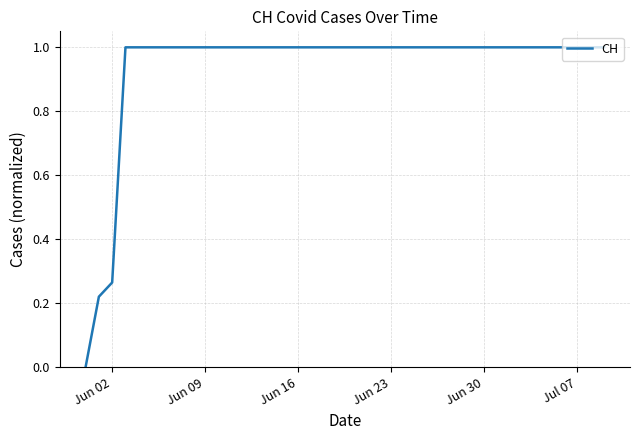

What is the greatest value displayed?

1.0